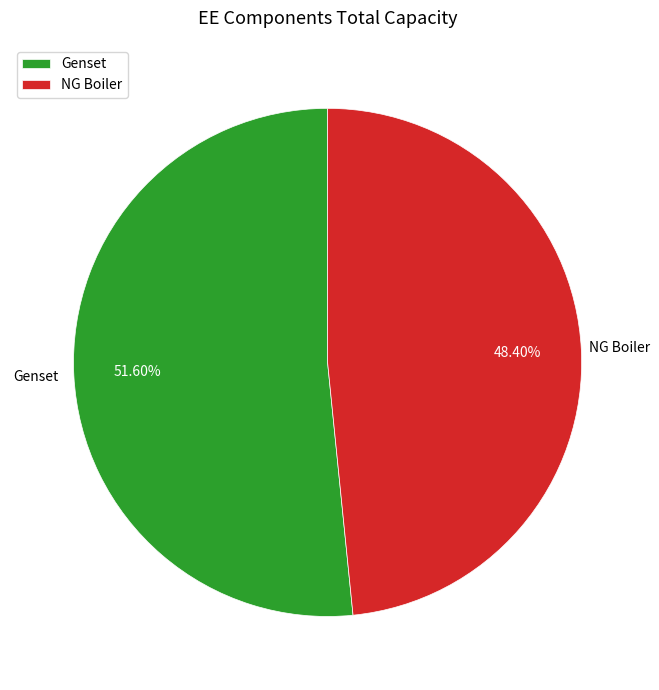

Rank the categories by value from highest to lowest.

Genset, NG Boiler